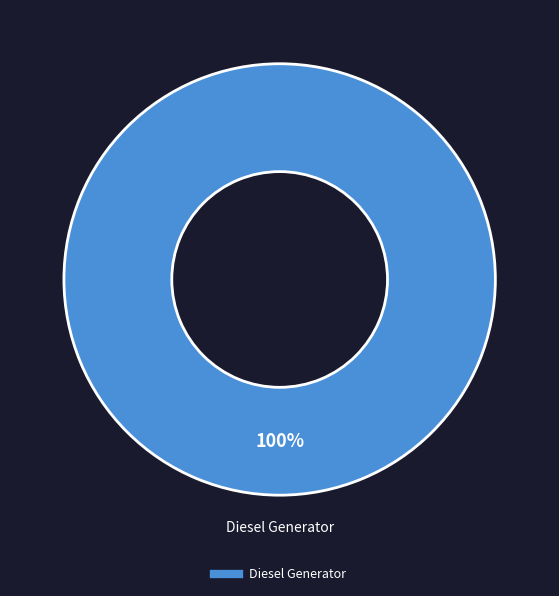

Is there a majority slice in this chart?

Yes